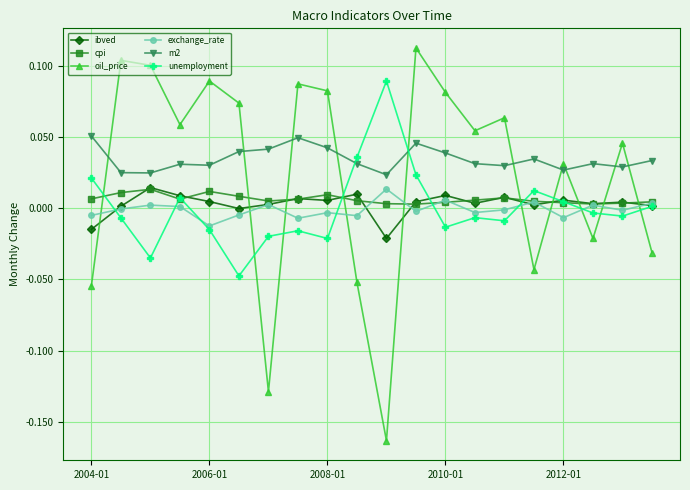

Does the chart have visible grid lines?

Yes